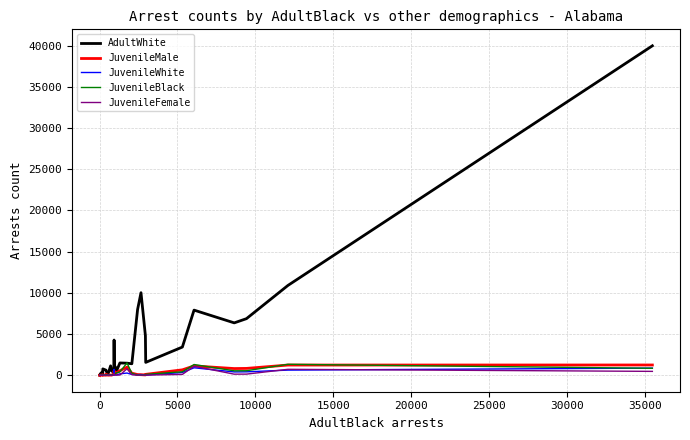

Reading left to right, list all the values displayed in this chart.

AdultWhite: 16	22	22	55	63	261	95	73	140	387	201	94	773	616	506	112	1141	509	363	4276	811	1022	387	1492	1467	1393	7988	10020	4802	1562	3423	7906	6358	6868	10898	39988
JuvenileMale: 2	3	3	13	2	3	0	4	24	40	17	32	26	6	109	8	21	17	159	544	212	182	289	548	985	249	82	70	39	110	658	1129	813	830	1238	1246
JuvenileWhite: 2	0	0	8	2	5	0	2	7	17	5	1	30	12	54	4	20	13	26	722	104	56	23	169	268	99	68	80	20	21	333	906	403	416	624	868
JuvenileBlack: 0	3	3	6	1	0	1	3	19	31	16	34	4	5	77	5	13	9	152	75	159	145	283	403	1495	229	22	5	37	107	424	1302	539	548	1328	846
JuvenileFemale: 0	0	0	1	1	2	1	1	2	8	4	3	8	12	22	1	12	5	20	255	53	25	18	25	783	80	10	15	18	18	101	1092	132	137	720	471